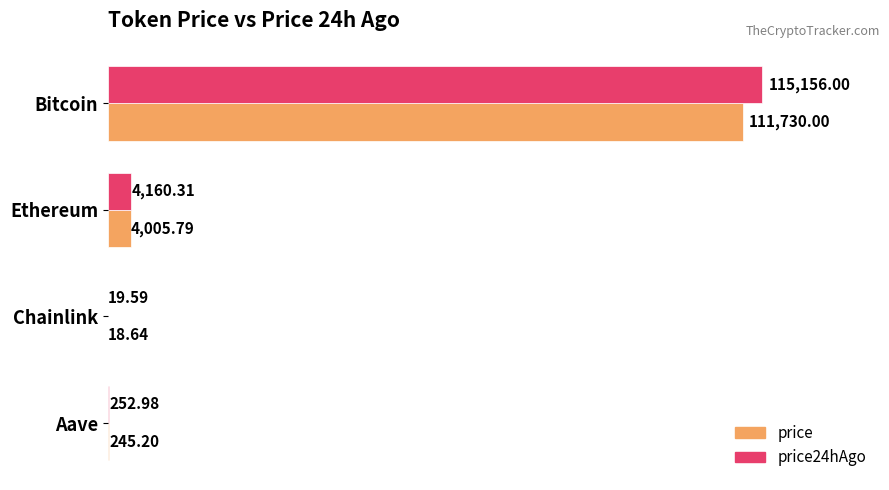

Where is price24hAgo nearest to the value 57587?

Ethereum